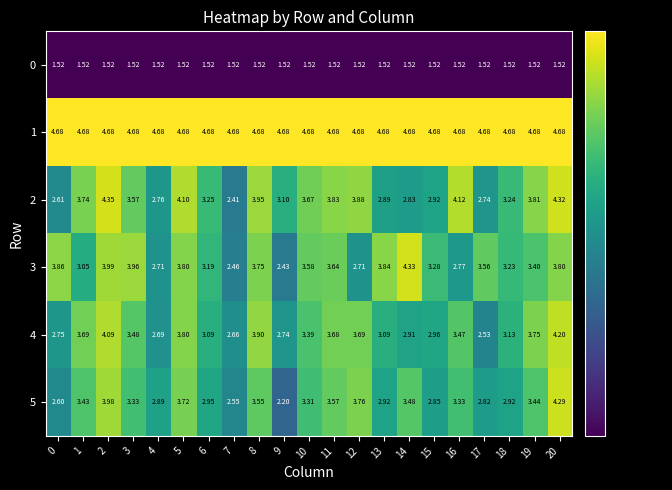

Is the value of 3 at 3 greater than the value of 1 at 10?

No